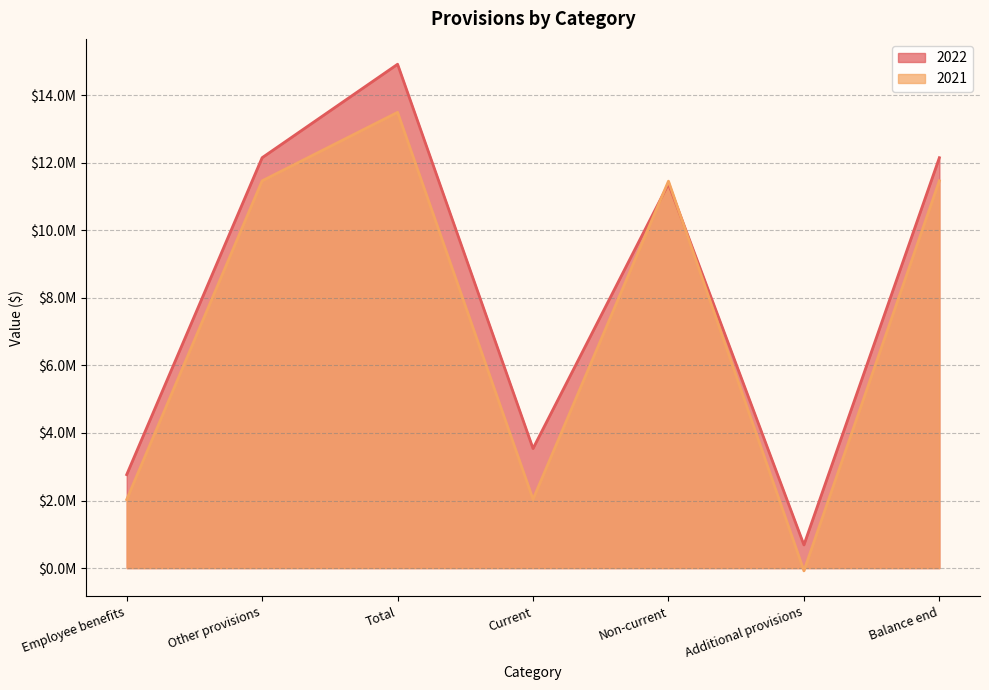

How many data points in 2022 are above 11379196?

3